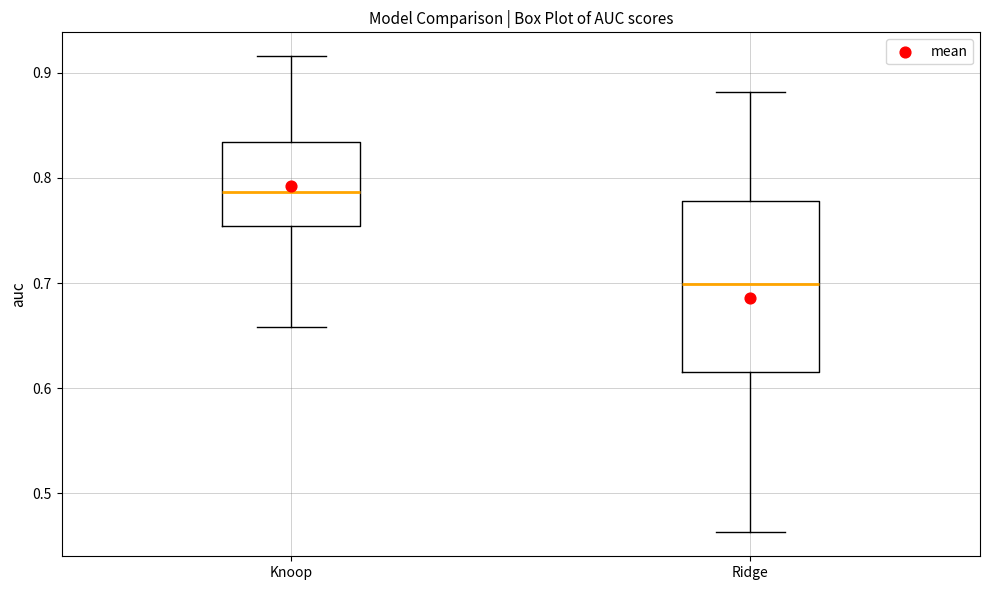

Which box is the tallest, from its lower edge to its upper edge?

Ridge